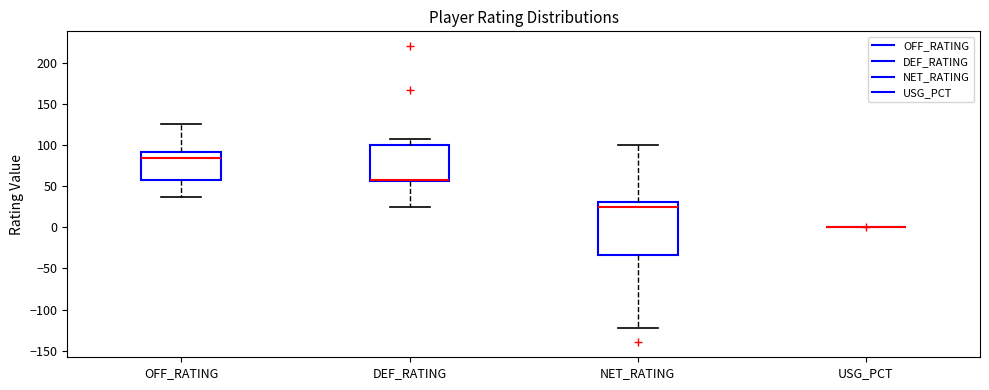

Reading left to right, read every box against the y-axis: the position of its median line, the range the box covers, and the ends of its whiskers. The values are not printed on the chart, so give them approximately, as read against the axis.

OFF_RATING: median 85, box 55 to 90, whiskers 35 to 125
DEF_RATING: median 55 (drawn on the box's lower edge), box 55 to 100, whiskers 25 to 105
NET_RATING: median 25, box -35 to 30, whiskers -120 to 100
USG_PCT: box collapsed to a line at 0, whiskers 0 to 0